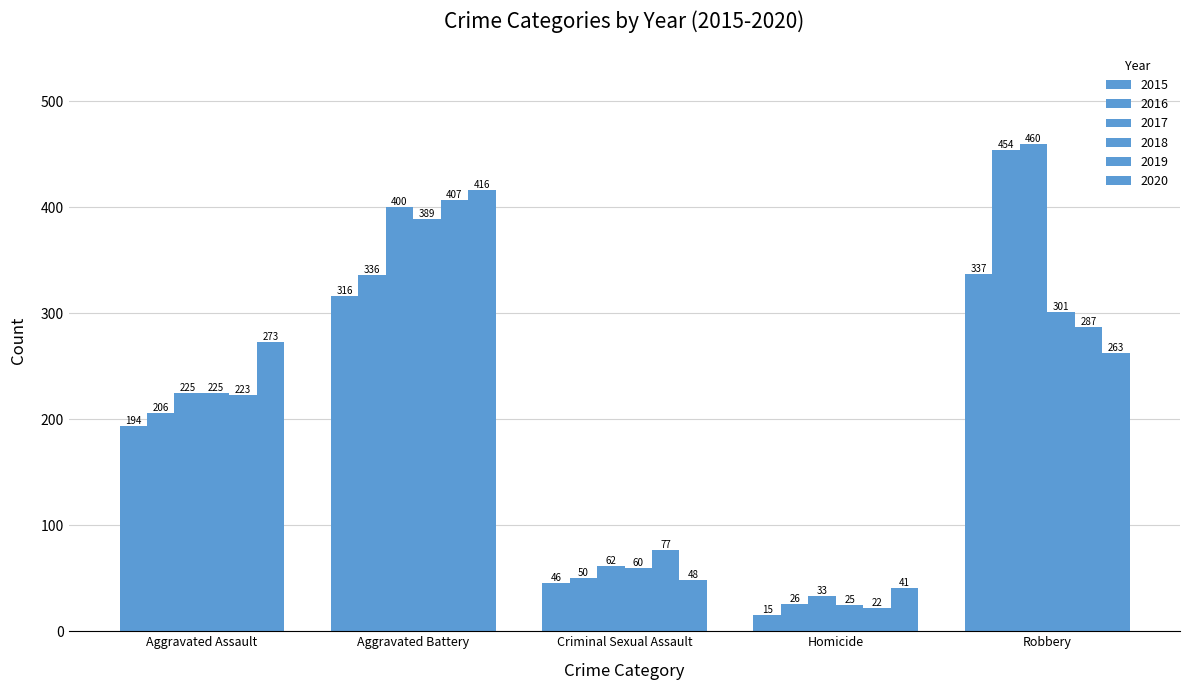

How many series are shown in this chart?

6